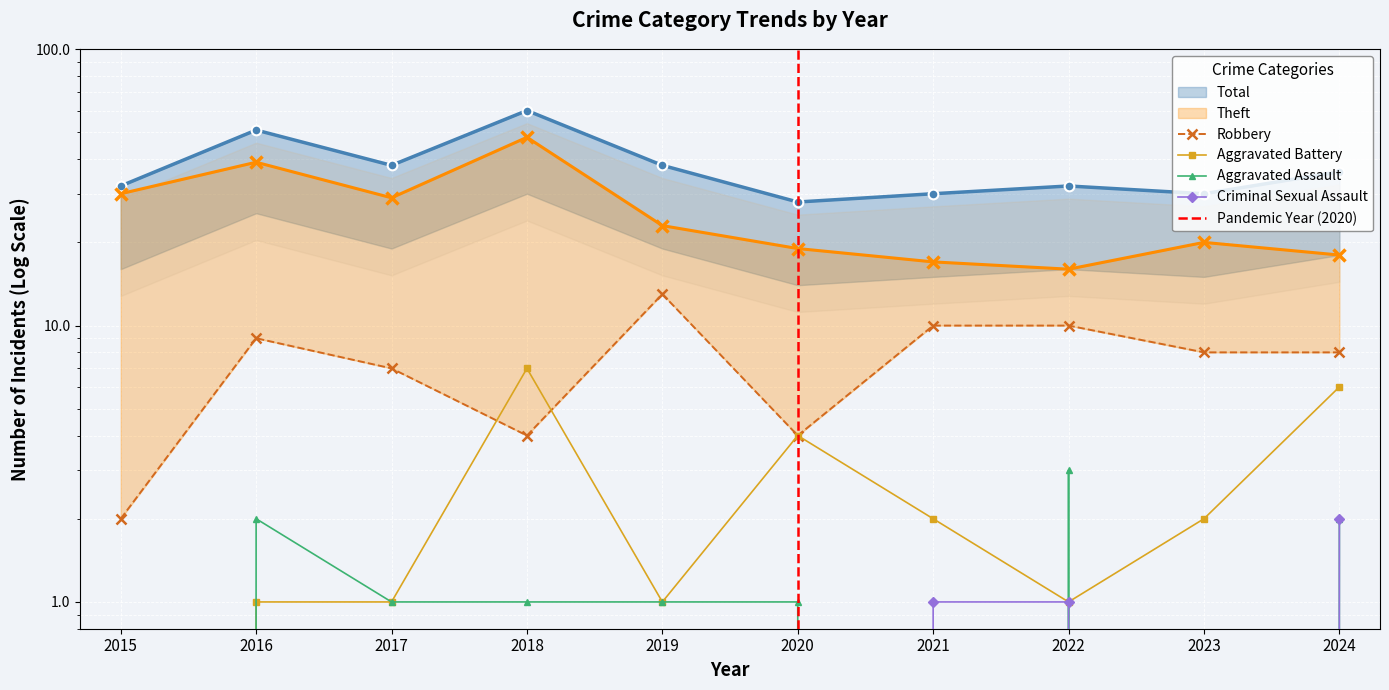

True or false: Aggravated Assault and Robbery cross at least once.

False